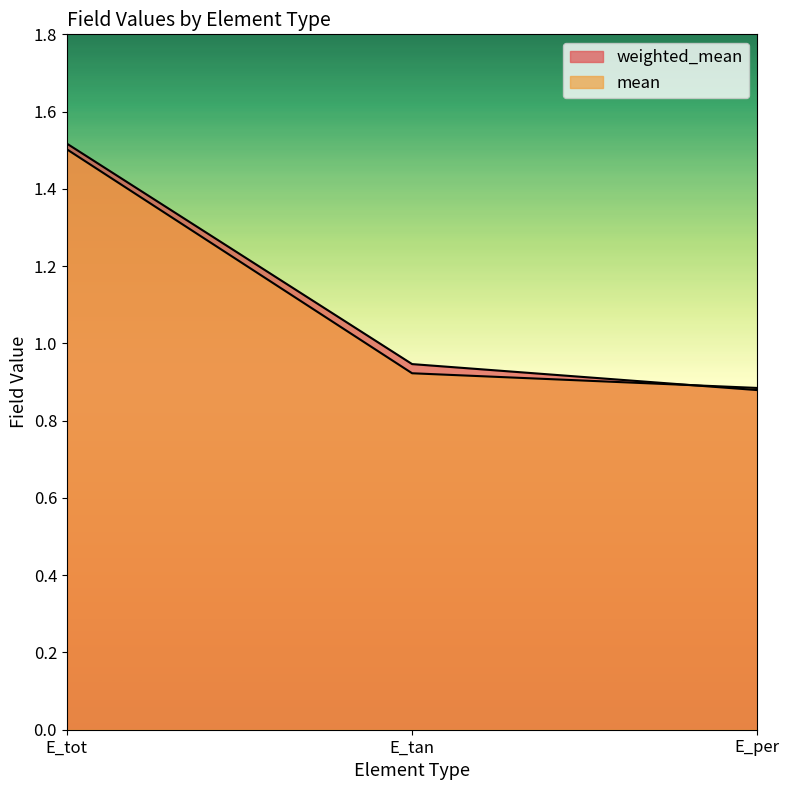

The value of mean at E_tot is 2.3. True or false?

False